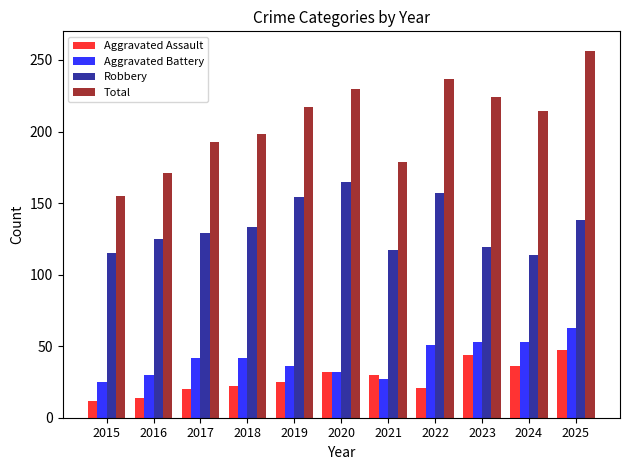

Which series has the largest total across all categories?

Total